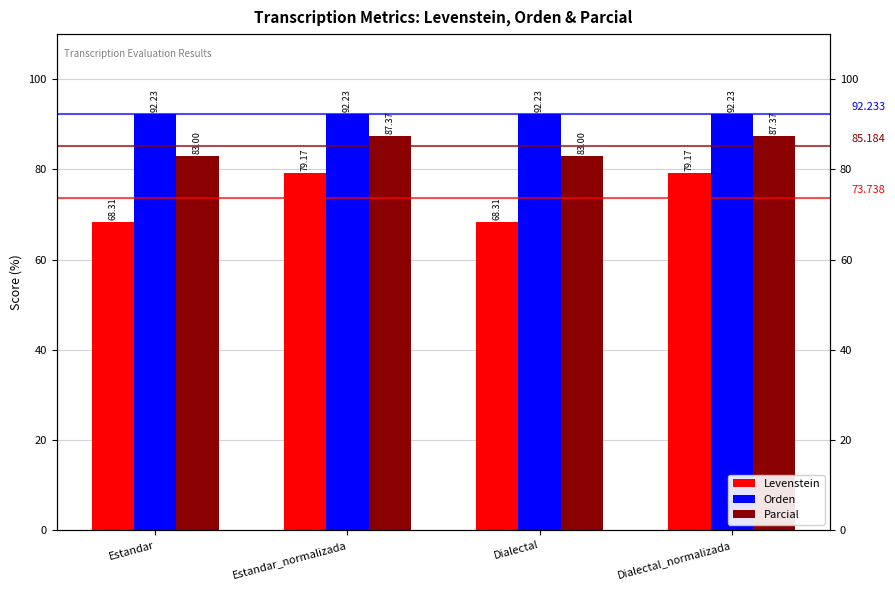

What is the difference between the Levenstein values at Estandar_normalizada and Estandar?

10.9